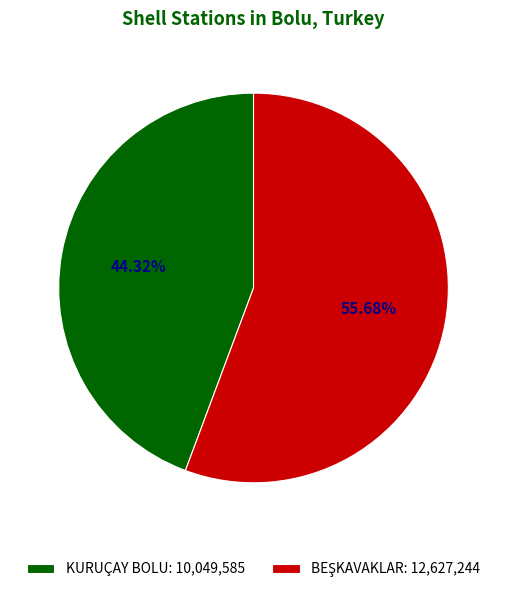

Is there any slice that represents more than half of the pie?

Yes